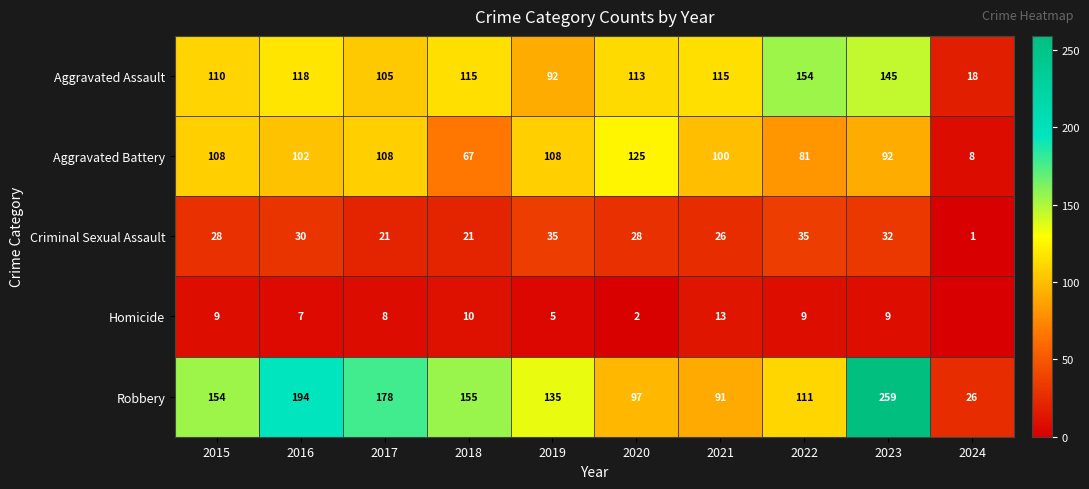

The Criminal Sexual Assault series shows 26 at 2021. True or false?

True